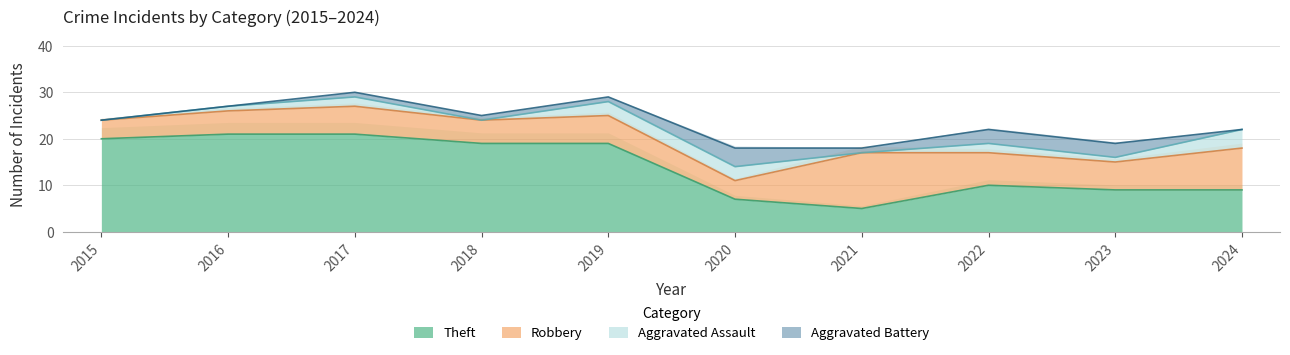

What is the minimum value for Theft?

5